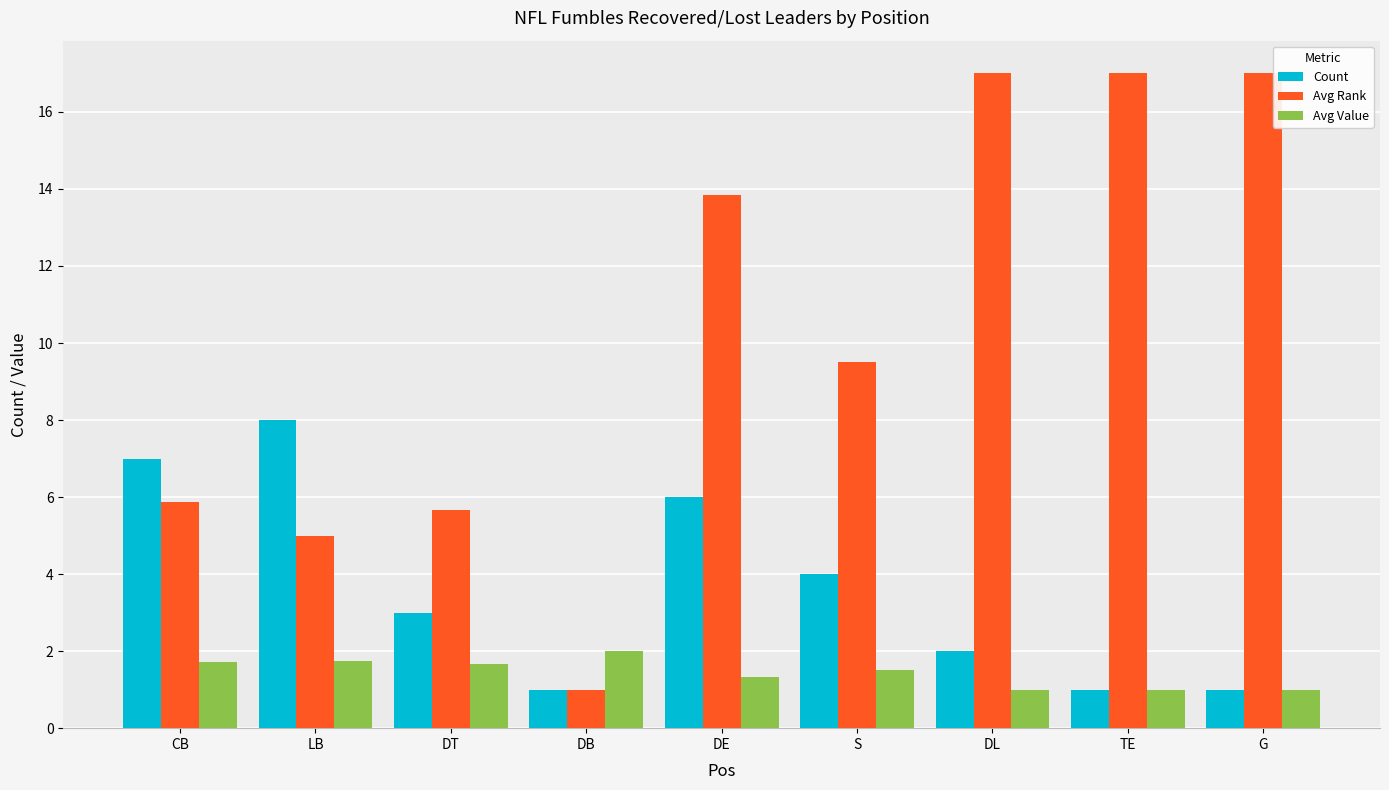

True or false: Avg Rank has a value of 2.3 at LB.

False